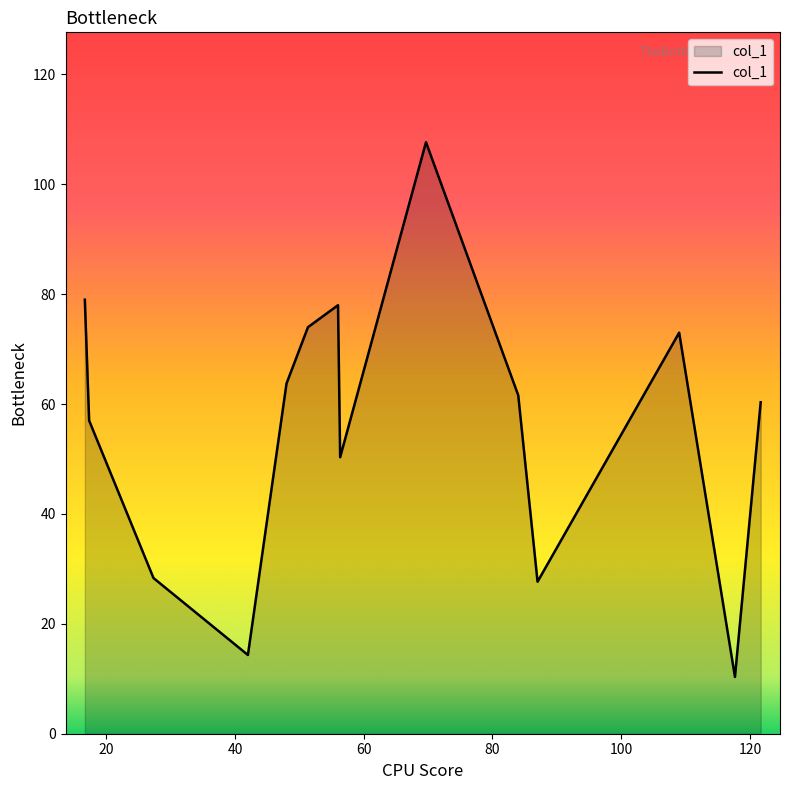

What is the smallest value displayed?

10.3